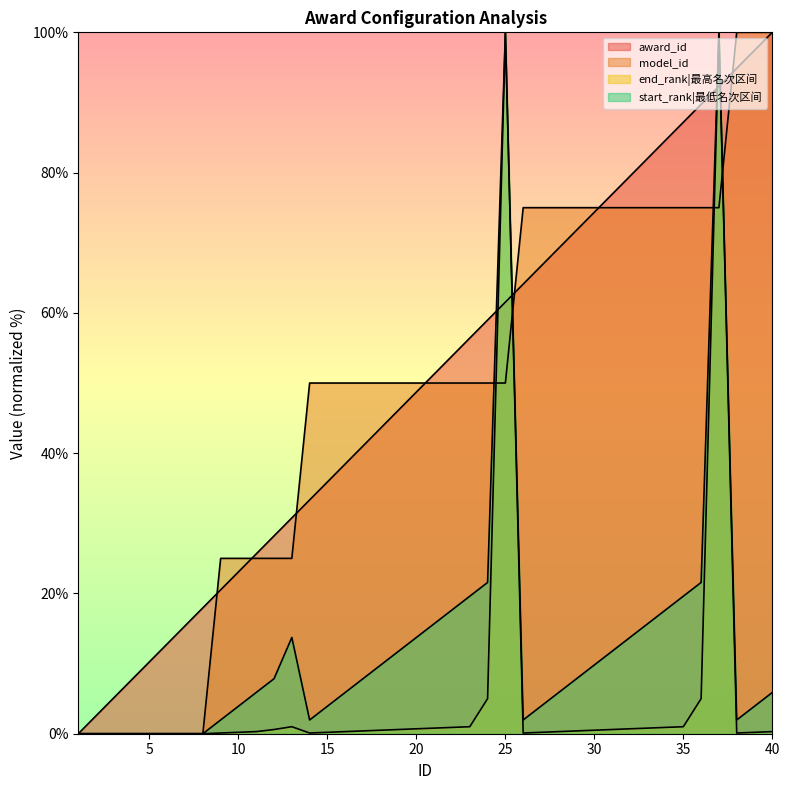

True or false: end_rank and start_rank cross at least once.

False